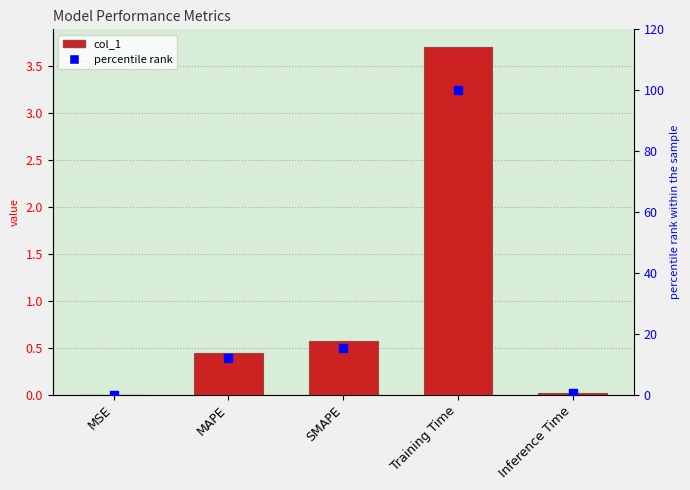

Which series has the widest spread of Y values?

percentile rank